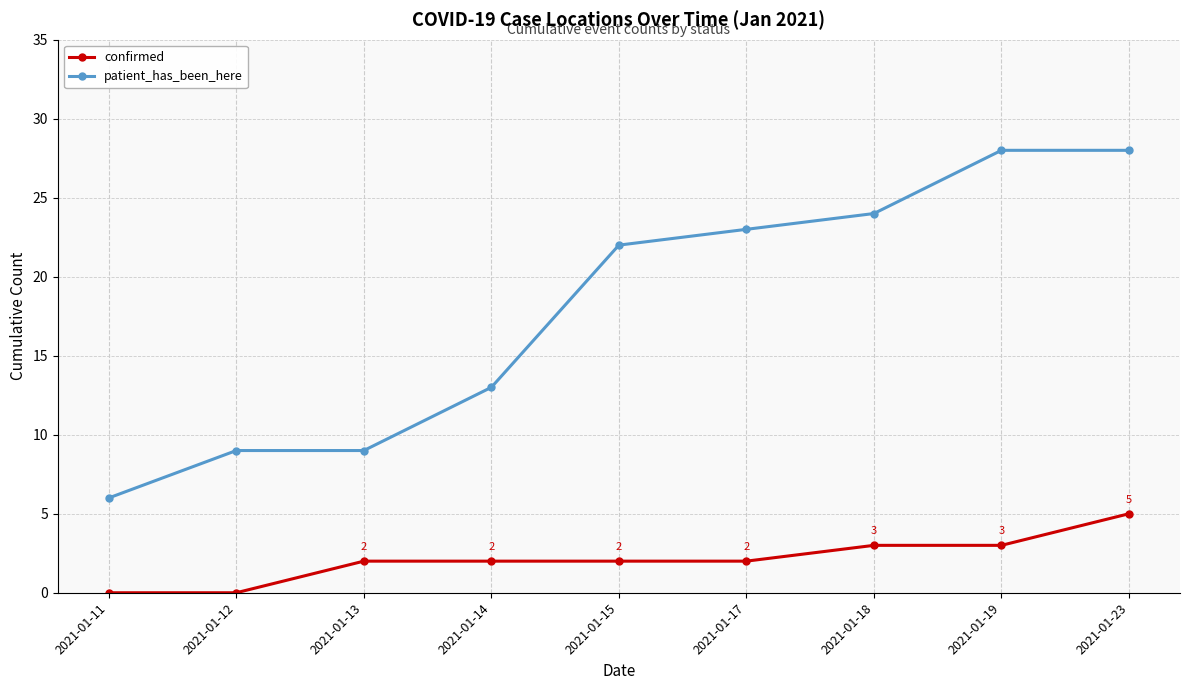

Does the chart have visible grid lines?

Yes